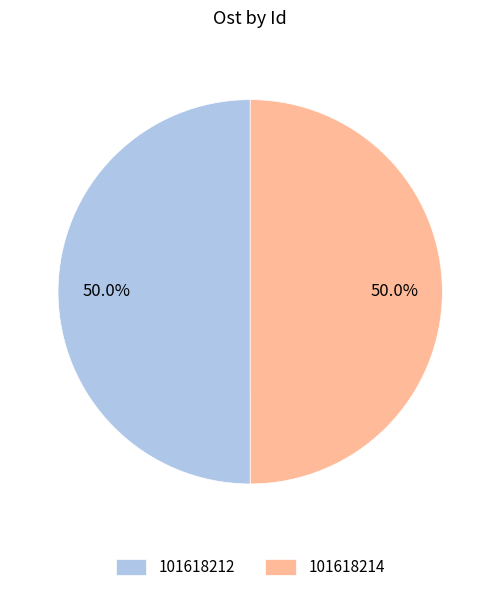

What is the ratio of the value at 101618214 to the value at 101618212?

1.0